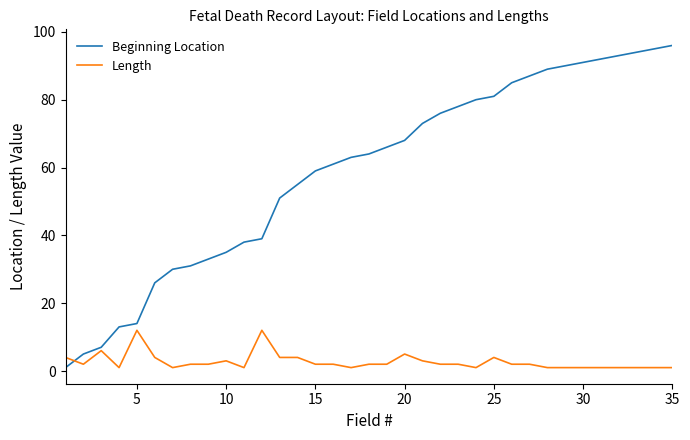

True or false: Beginning Location has more than 2 points higher than both neighbors.

False